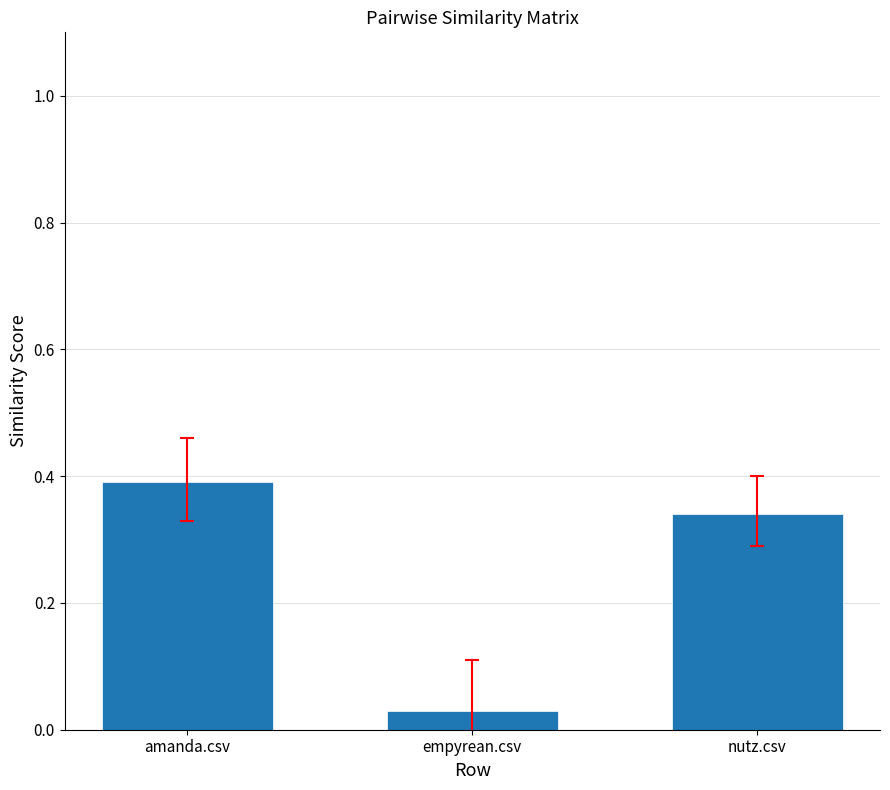

What is the label of the 1st bar from the left?

amanda.csv